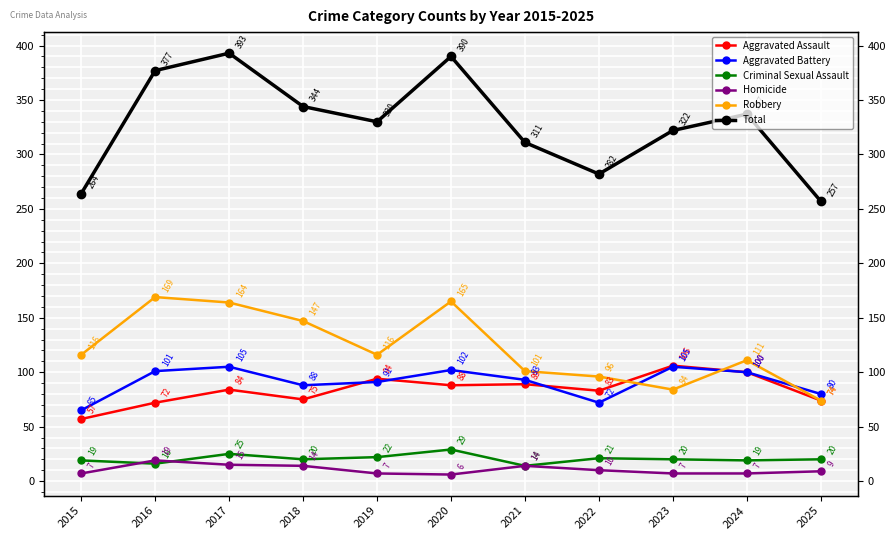

True or false: Aggravated Battery and Aggravated Assault intersect in this chart.

True